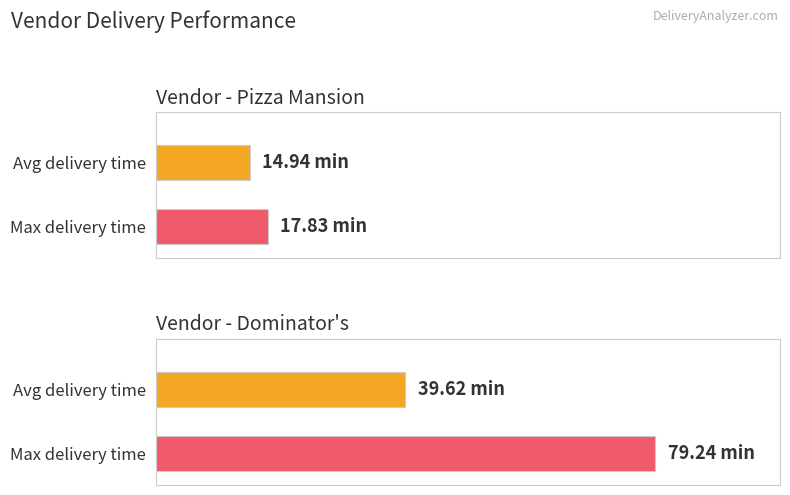

At how many categories does at least one series exceed 43?

1